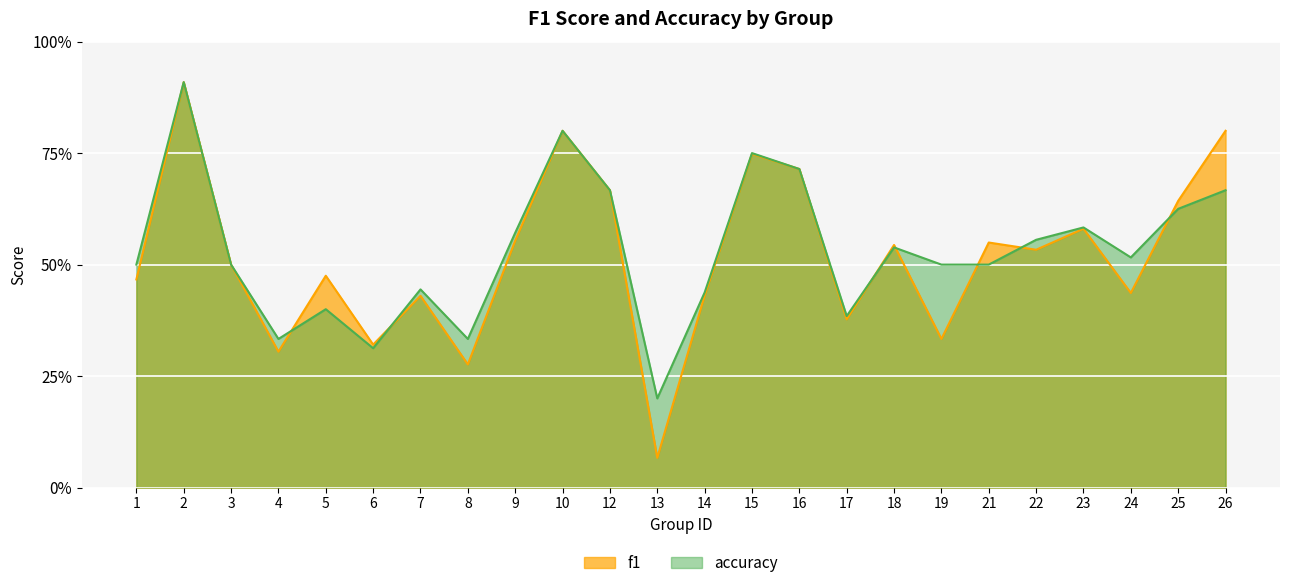

How many intersections are there between f1 and accuracy?

7